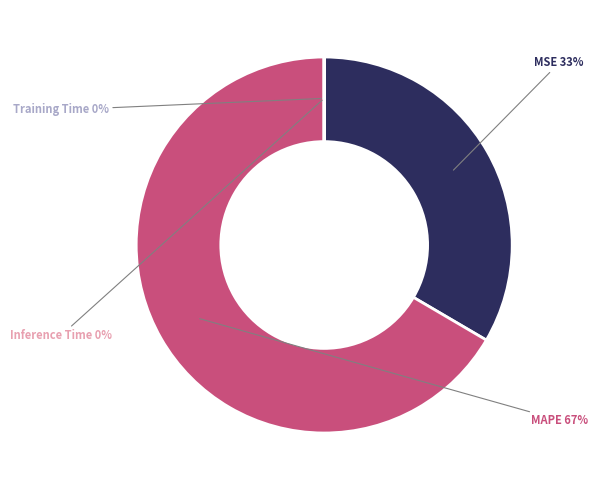

What is the total percentage of MAPE and MSE?

100.0%